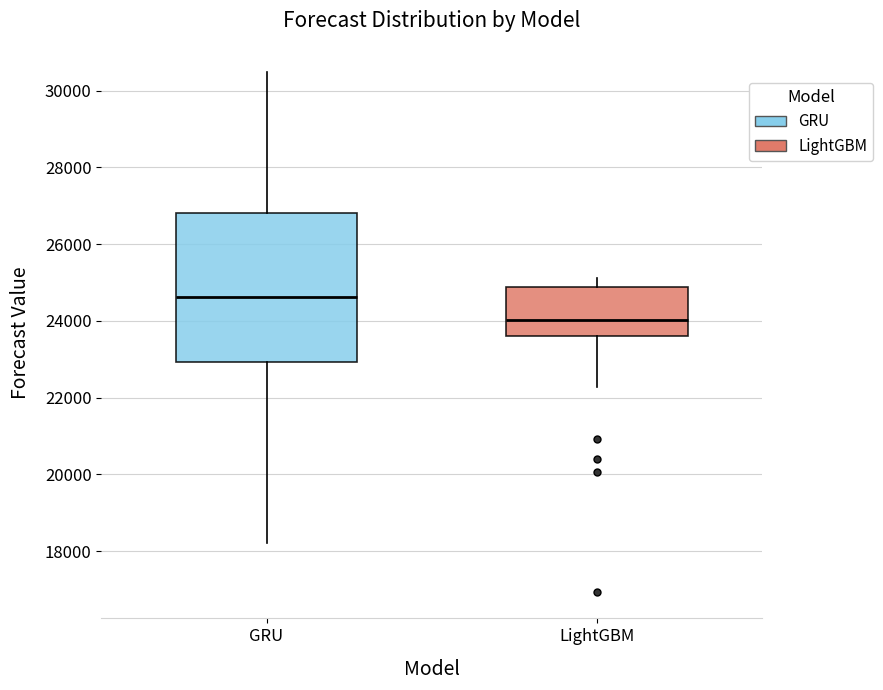

Which box has the highest median line?

GRU